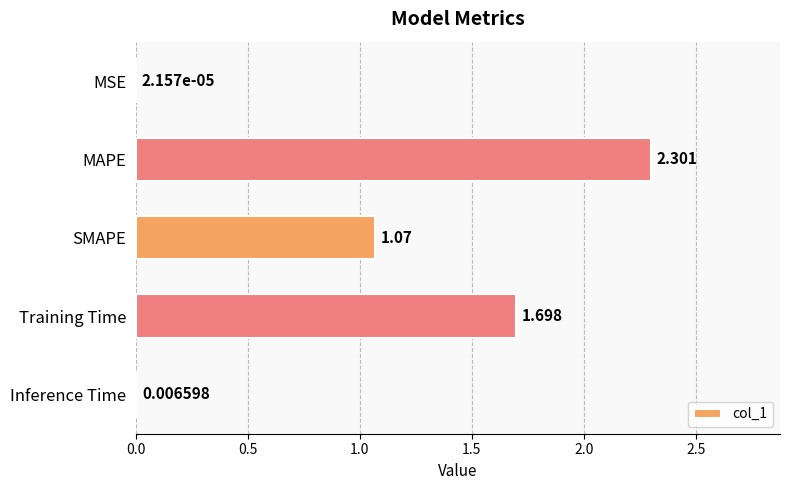

Where is the data nearest to the value 1?

SMAPE